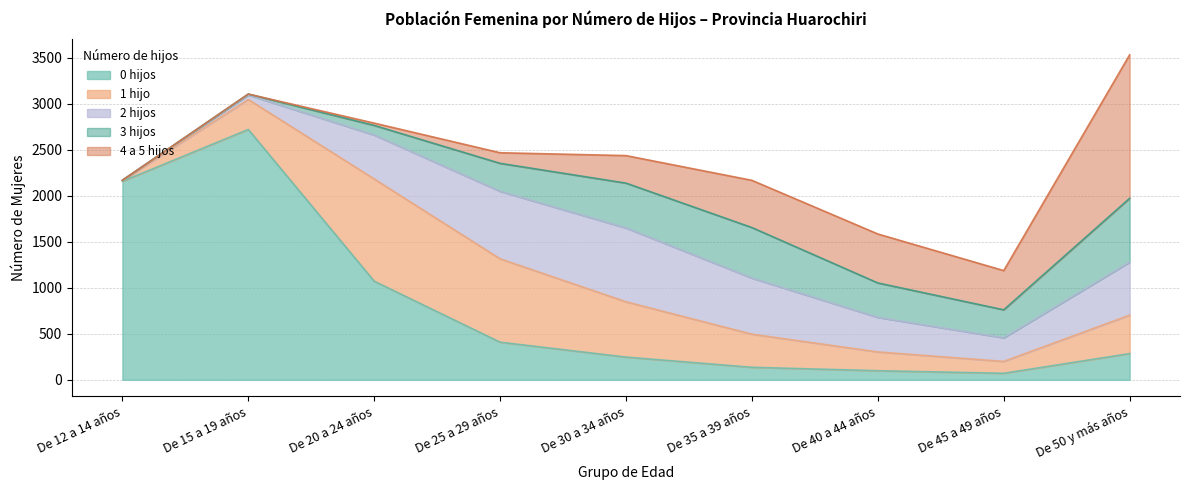

Count the number of categories in the chart.

9